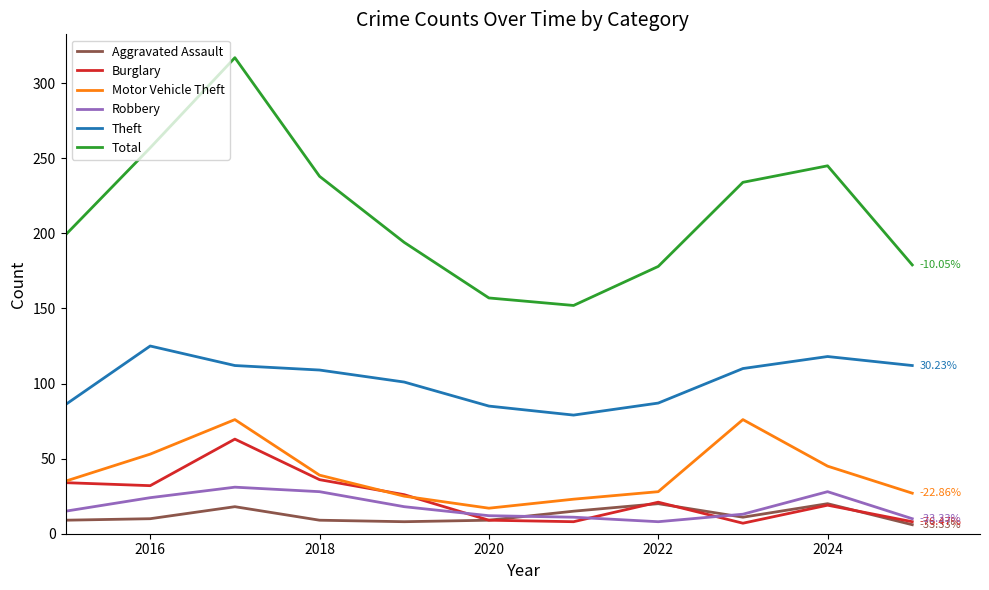

What is the maximum value shown in the chart?

317